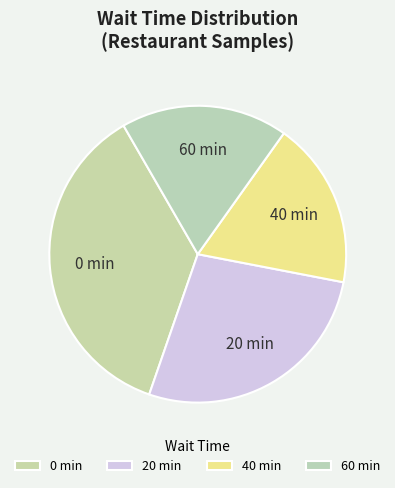

Does any single category account for the majority?

No